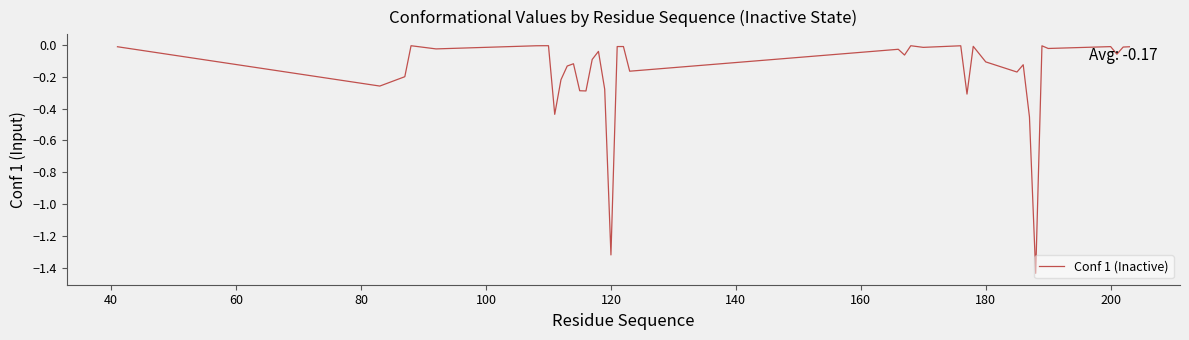

What is the difference between the maximum and minimum values?

1.4